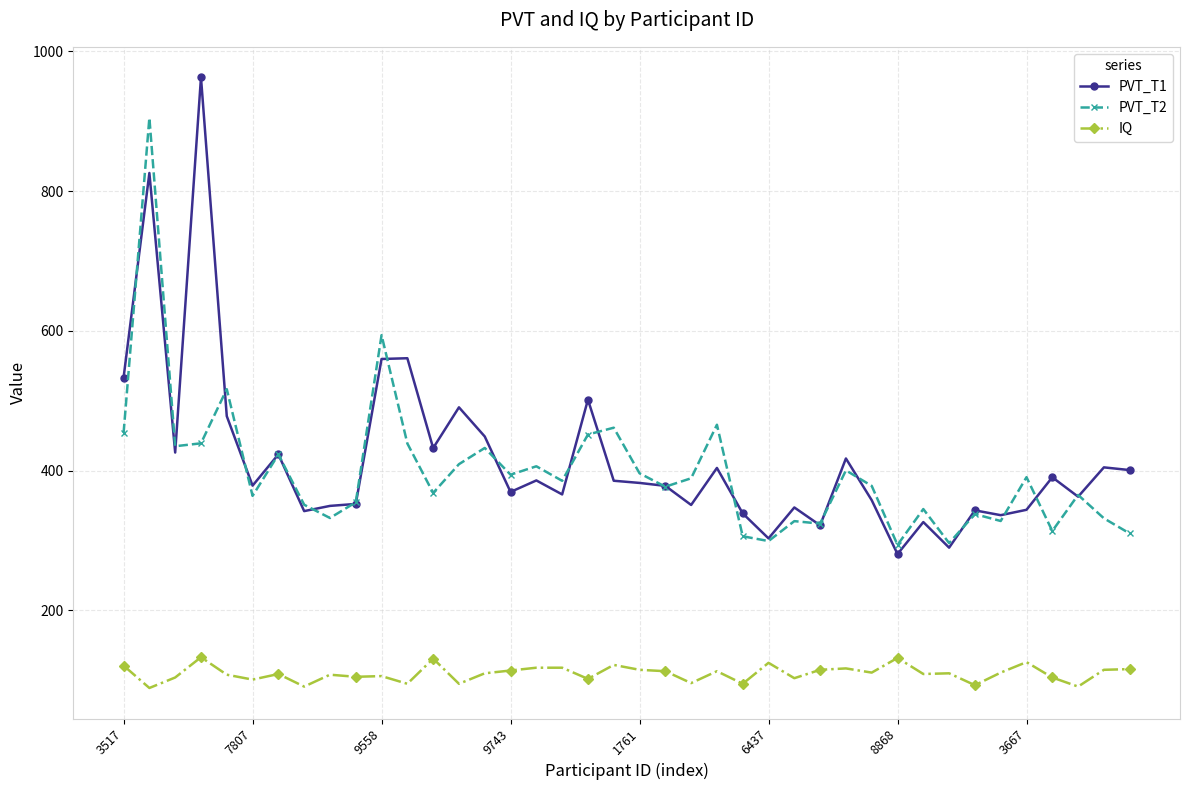

Is this an area chart (filled region under the line)?

No